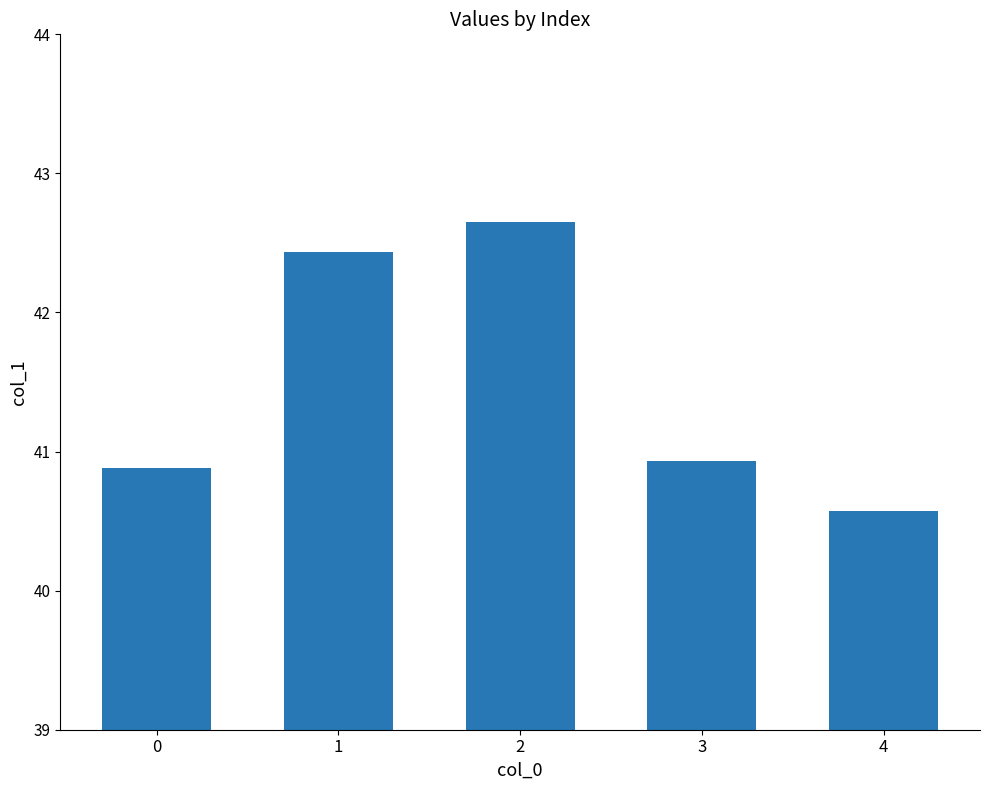

True or false: the data shows 42.4 at 1.

True